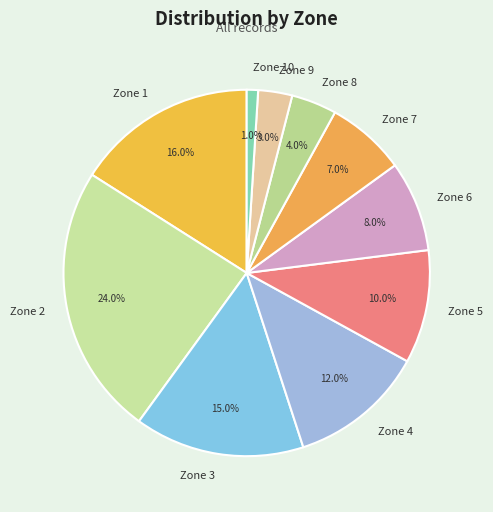

How many segments does this pie chart have?

10